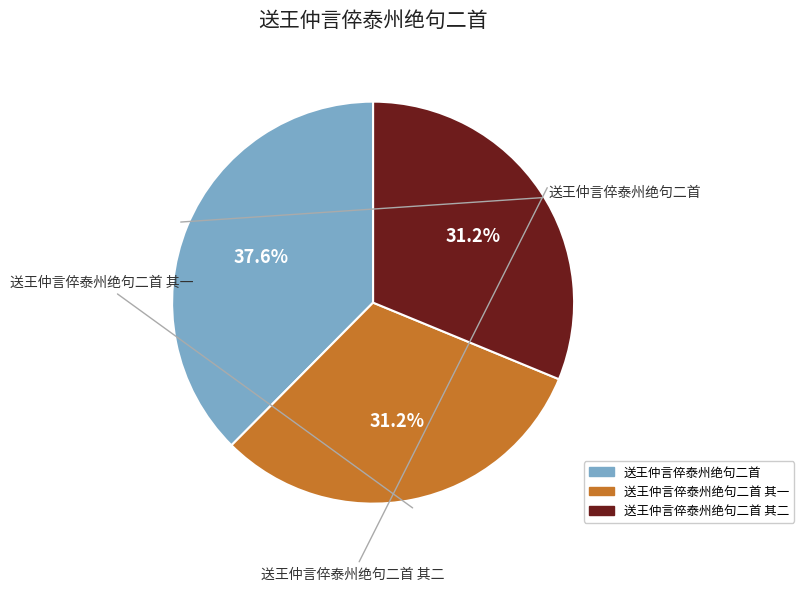

Is there a majority slice in this chart?

No